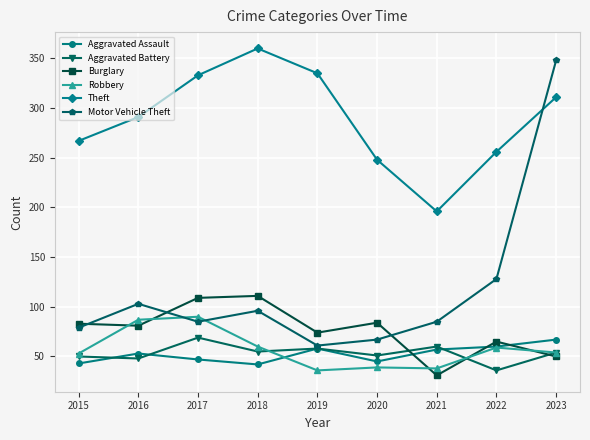

Where is Motor Vehicle Theft nearest to the value 204?

2022